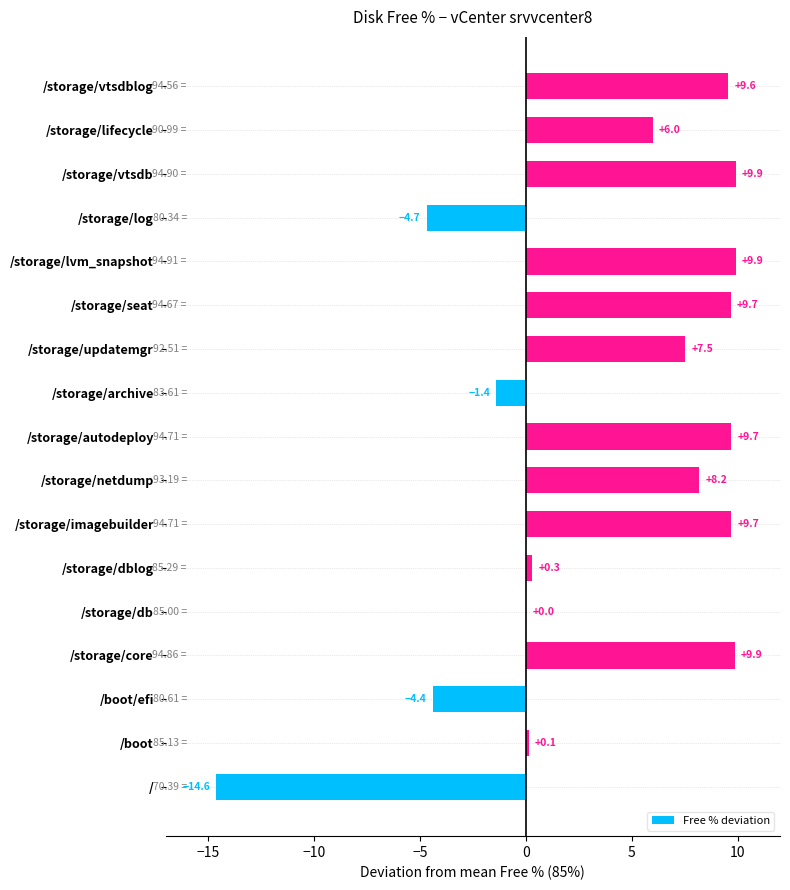

What is the change in value from /boot to /storage/imagebuilder?

+9.6